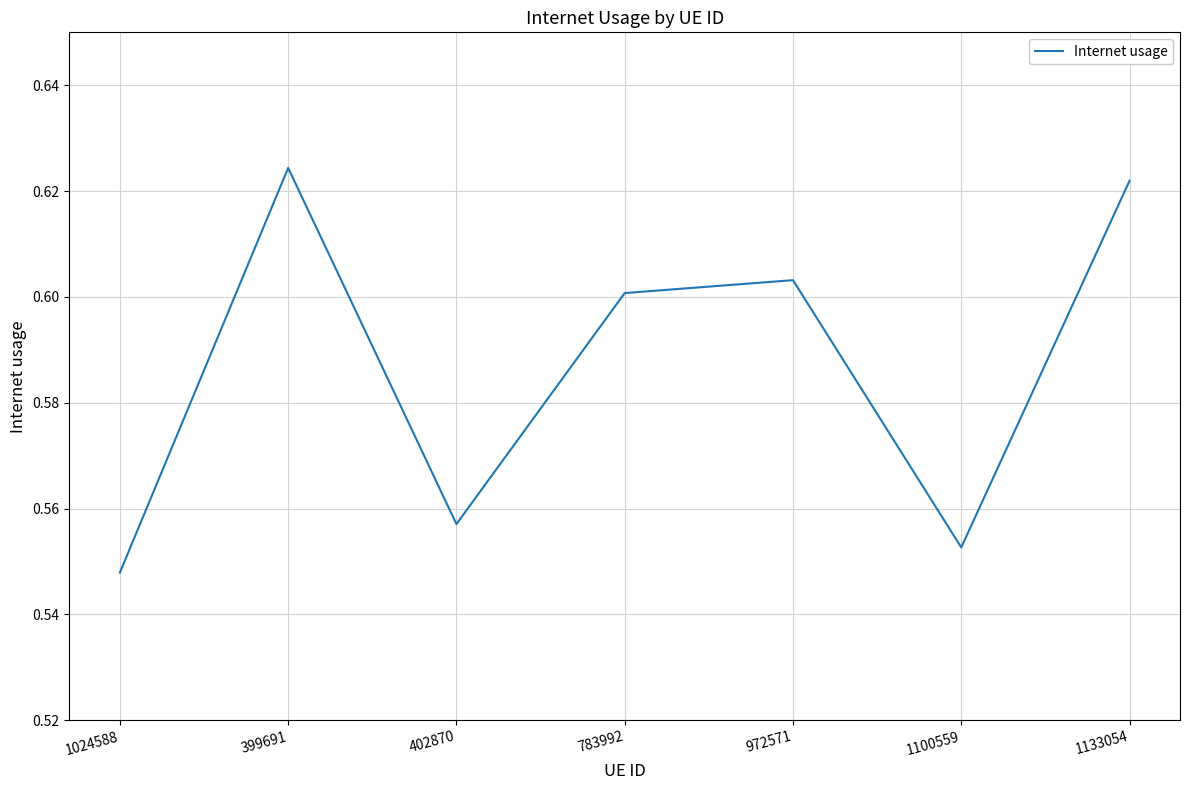

At which category does the data reach its first local peak?

399691